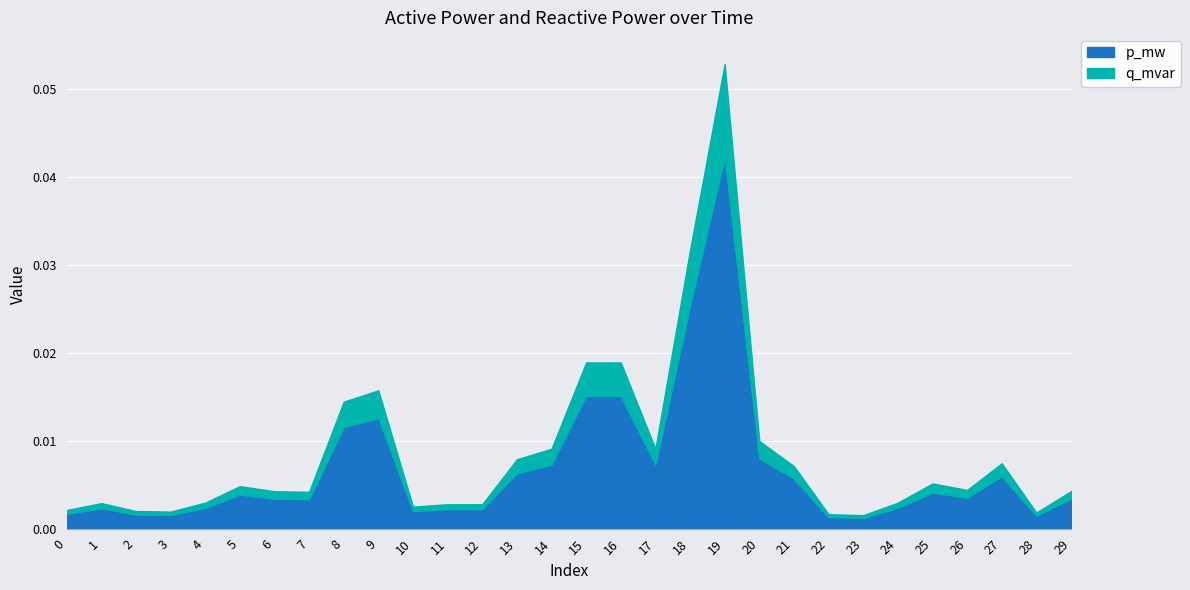

True or false: p_mw and q_mvar intersect in this chart.

False